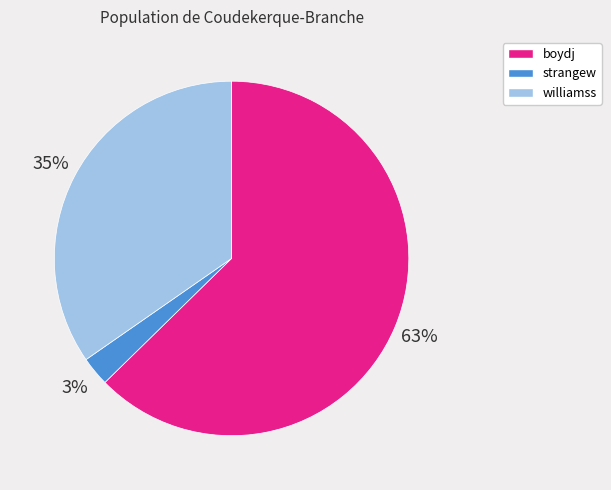

Between strangew and boydj, which is larger?

boydj